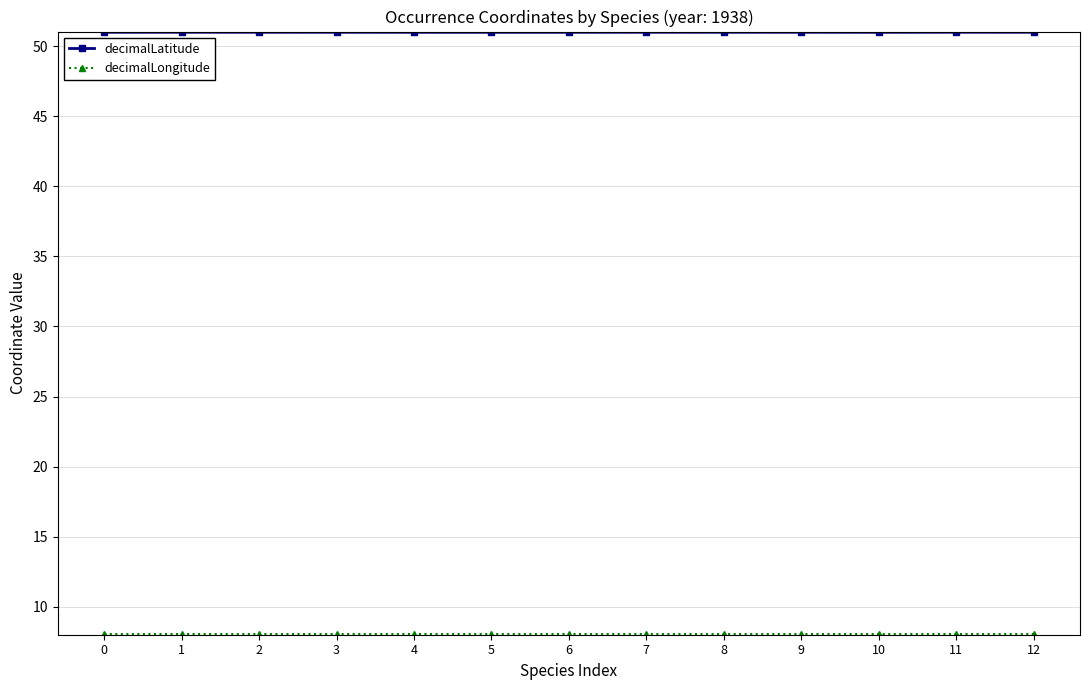

What is the value of the decimalLatitude point at the 4th from the left?

51.0